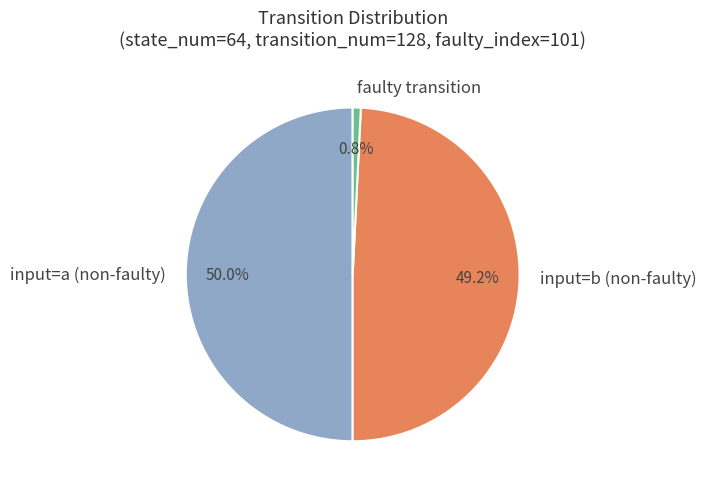

Is input=b (non-faulty) the majority of the pie?

No